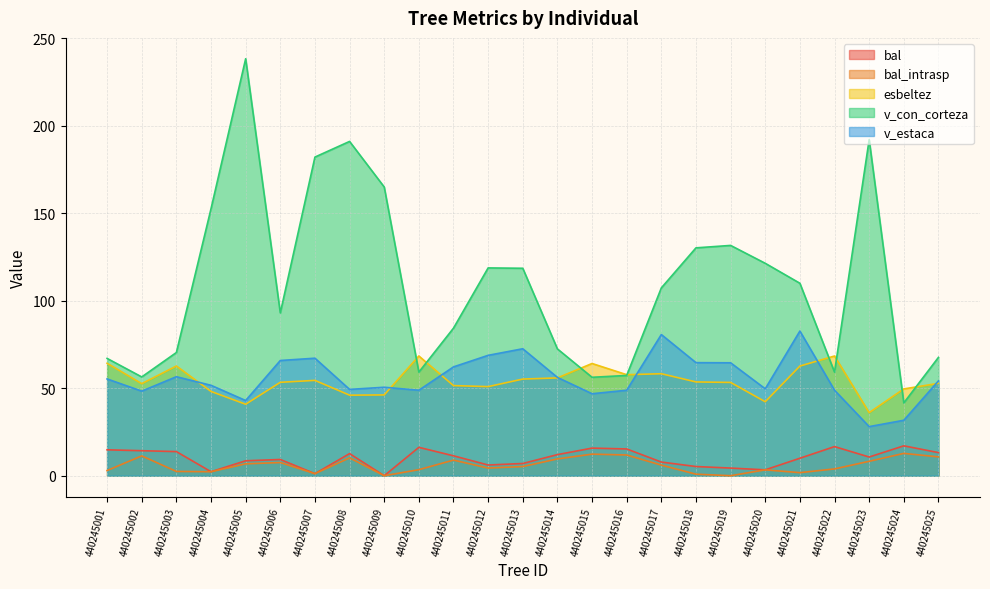

How many data points in bal are above 10?

13